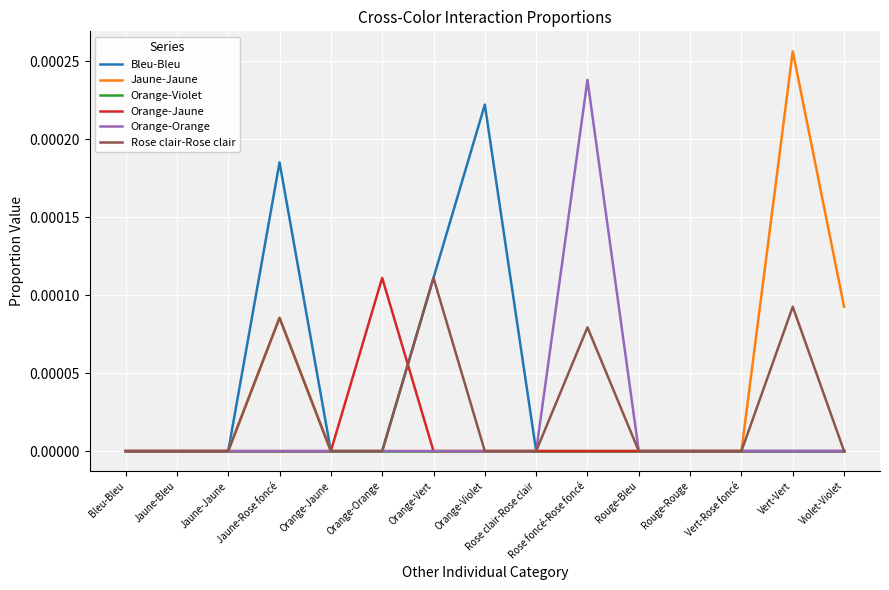

Which category has the highest value in the Jaune-Jaune series?

Vert-Vert